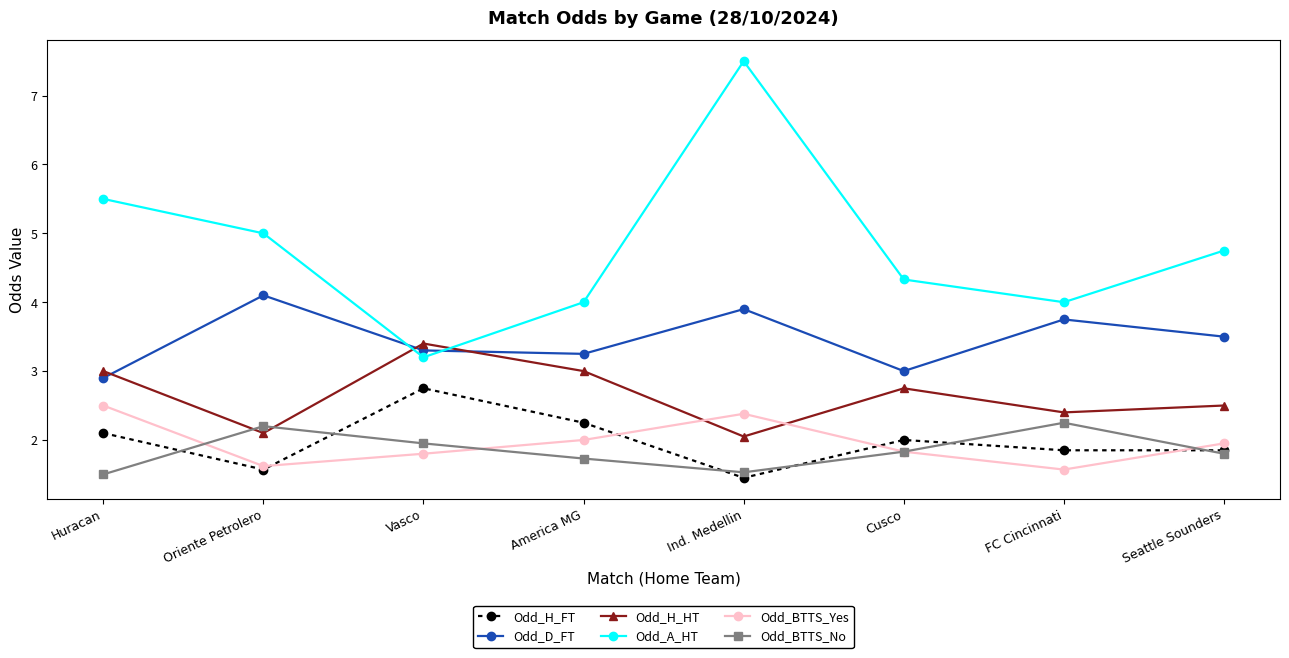

What position from the right is FC Cincinnati?

2